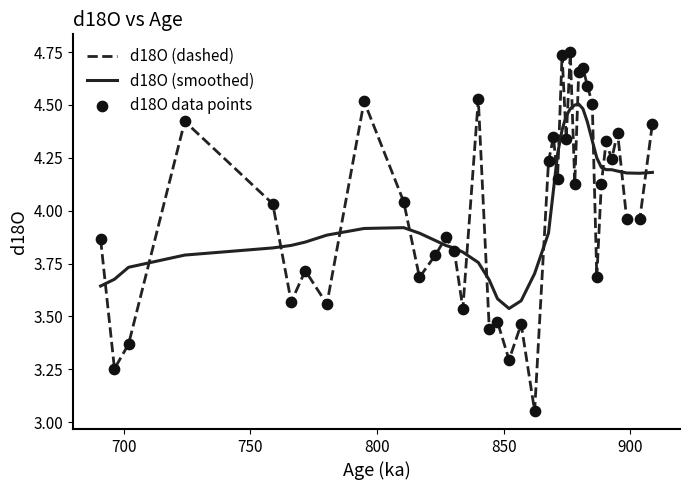

Which series has the largest range (max minus min)?

d18O (dashed)